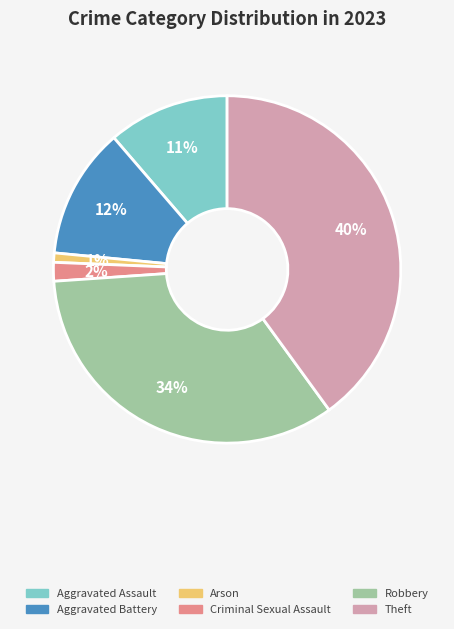

Approximately how many times larger is the value at Arson compared to Criminal Sexual Assault?

0.5